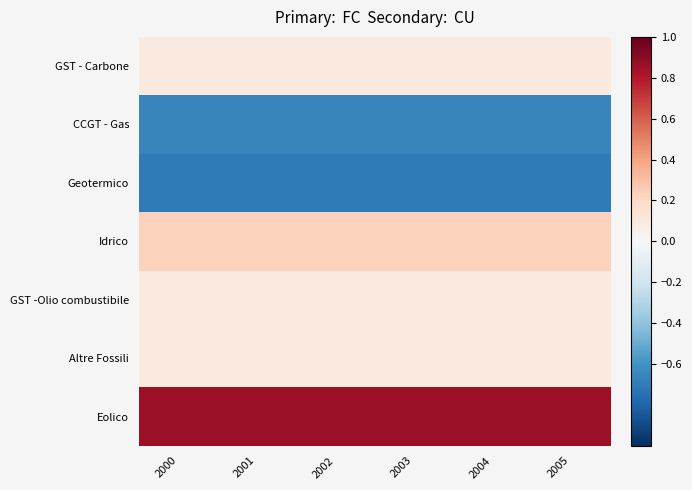

Reading left to right, what are all the values shown in this chart?

GST - Carbone: 2000=0.1	2001=0.1	2002=0.1	2003=0.1	2004=0.1	2005=0.1
CCGT - Gas: 2000=-0.7	2001=-0.7	2002=-0.7	2003=-0.7	2004=-0.7	2005=-0.7
Geotermico: 2000=-0.7	2001=-0.7	2002=-0.7	2003=-0.7	2004=-0.7	2005=-0.7
Idrico: 2000=0.2	2001=0.2	2002=0.2	2003=0.2	2004=0.2	2005=0.2
GST -Olio combustibile: 2000=0.1	2001=0.1	2002=0.1	2003=0.1	2004=0.1	2005=0.1
Altre Fossili: 2000=0.1	2001=0.1	2002=0.1	2003=0.1	2004=0.1	2005=0.1
Eolico: 2000=0.9	2001=0.9	2002=0.9	2003=0.9	2004=0.9	2005=0.9